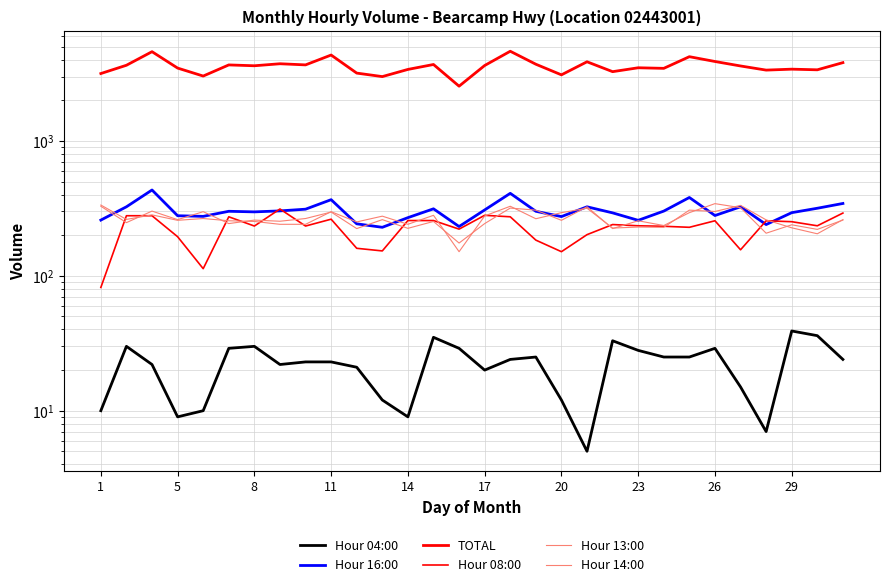

What is the difference between the maximum and minimum values in the Hour 04:00 series?

34